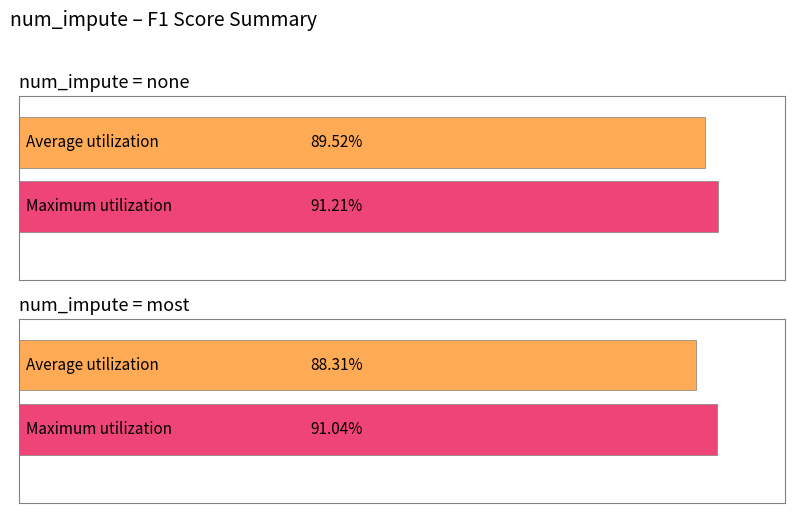

Are the bars grouped side by side (vs. stacked)?

Yes